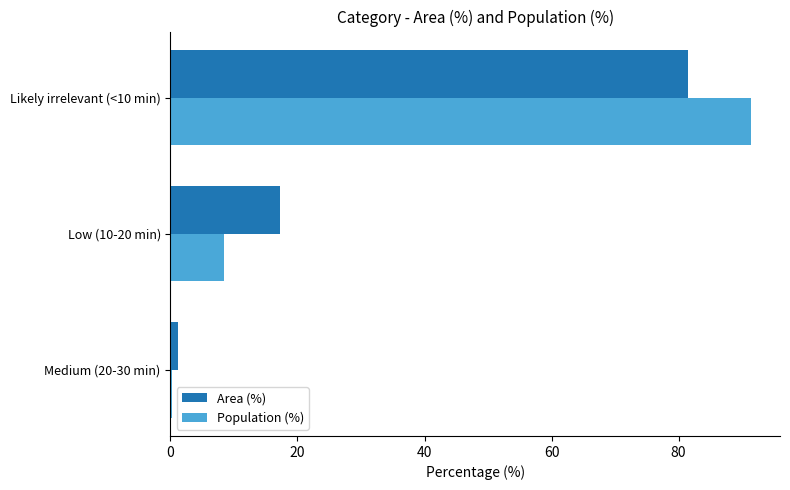

The value of Area (%) at Low (10-20 min) is 17.3. True or false?

True